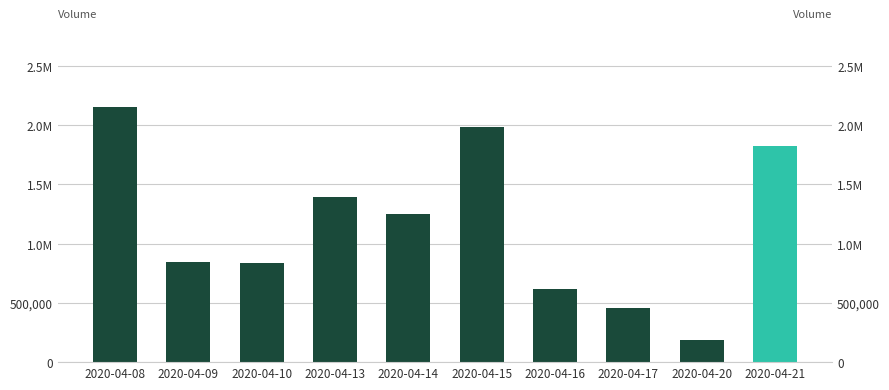

Reading left to right, transcribe all the data shown in this chart.

2155300	849100	837000	1394300	1249000	1988000	621000	454400	184000	1823100